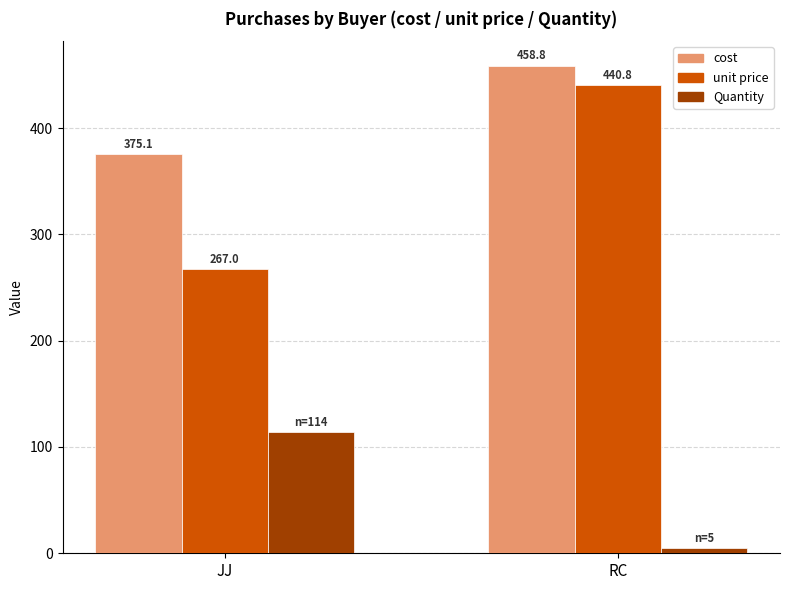

Count the number of data series in this chart.

3